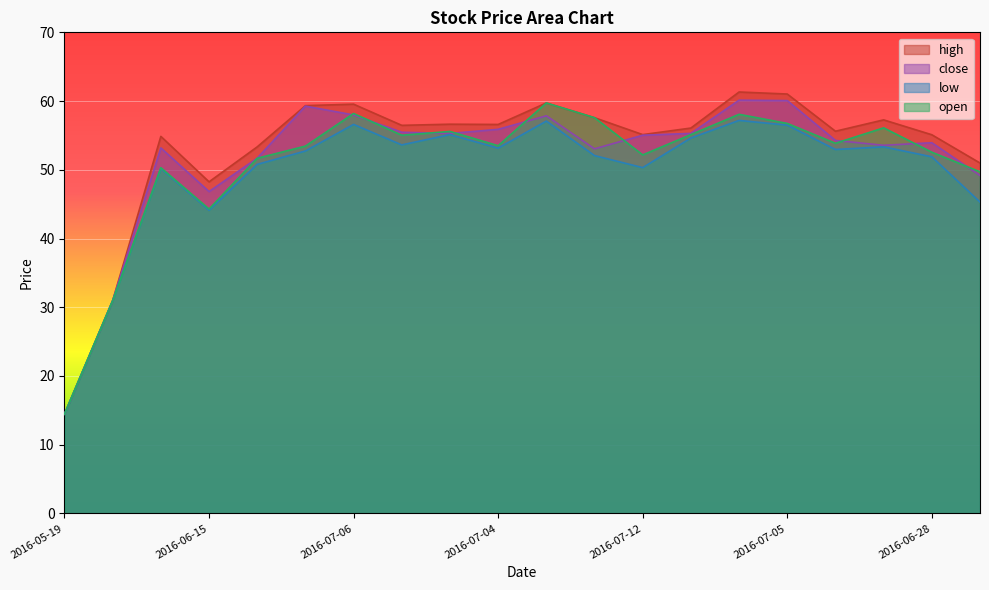

How many lines are shown in the chart?

4